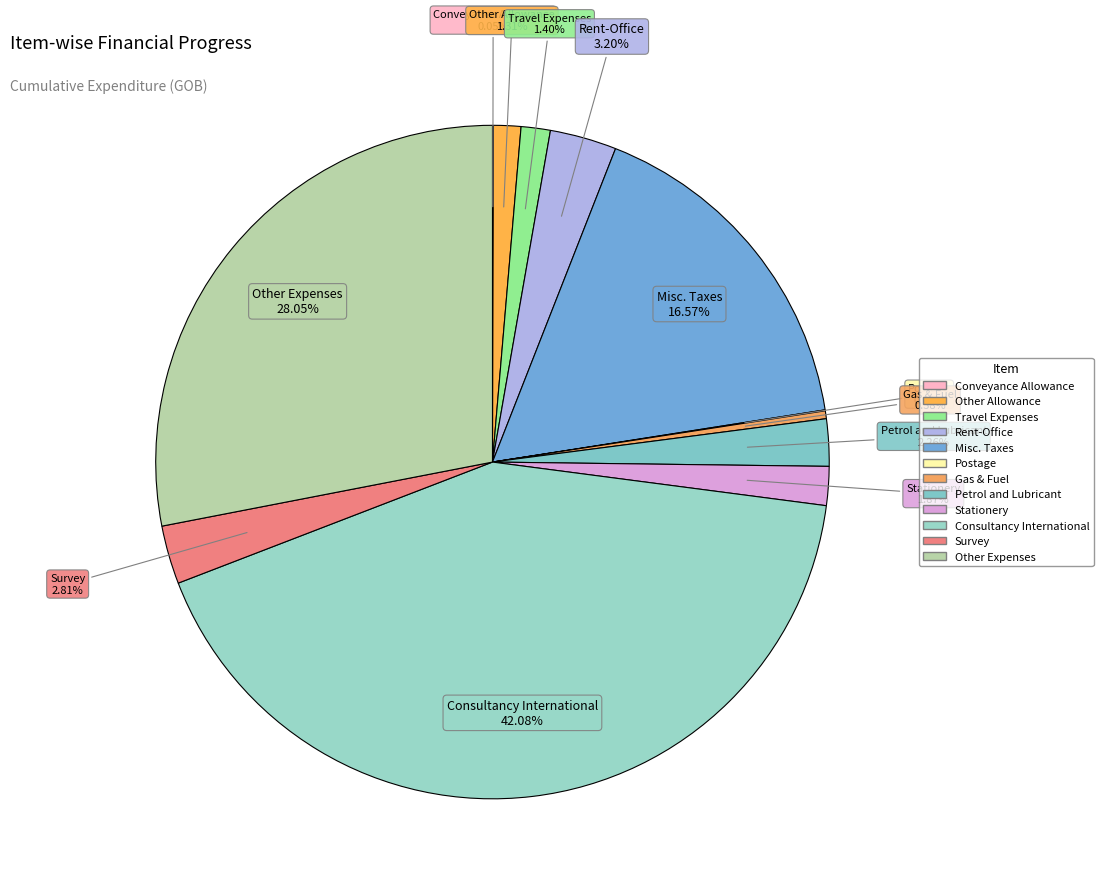

Do Travel Expenses and Petrol and Lubricant together represent more than half of the pie?

No